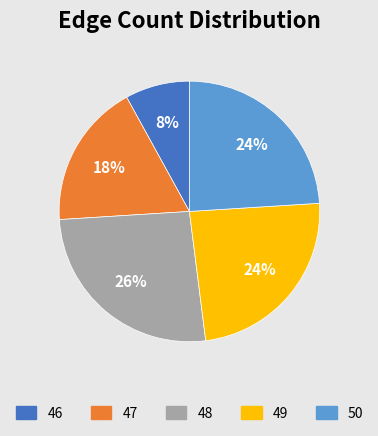

To the nearest percent, what percentage of the pie is 50?

24%